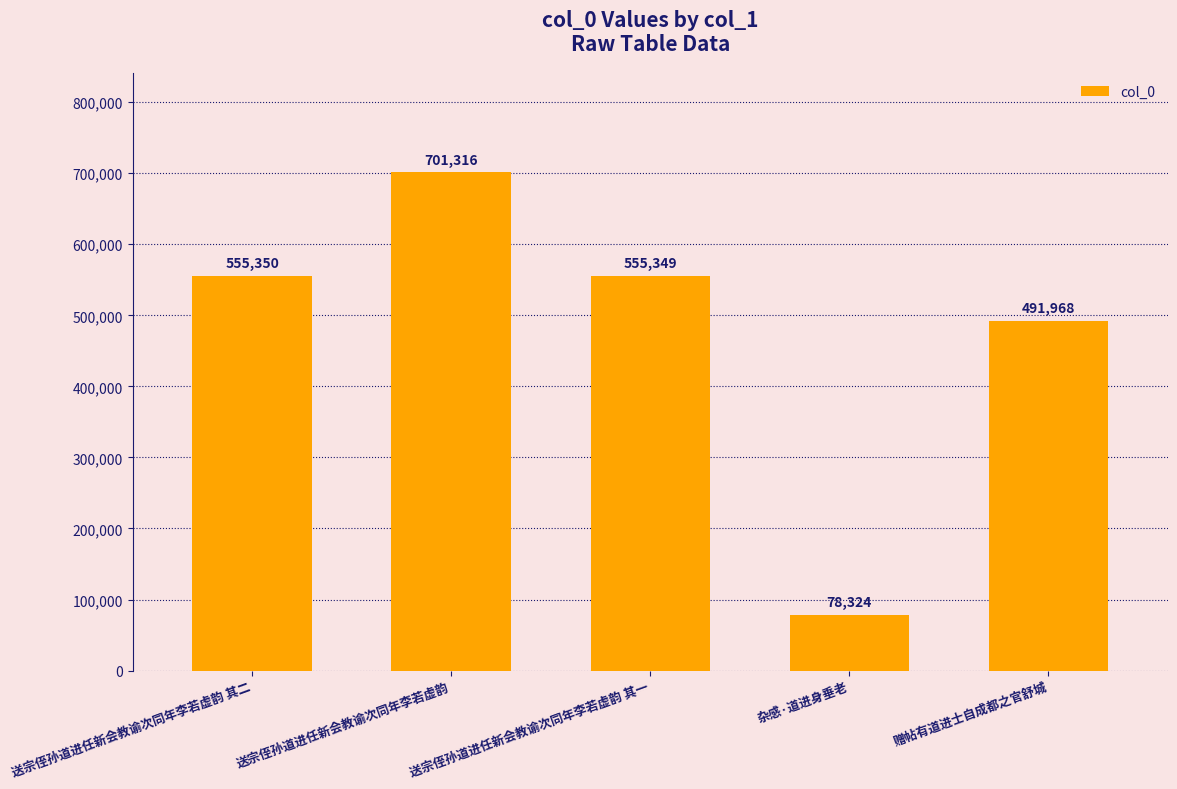

What is the difference between the maximum and second lowest values?

209348